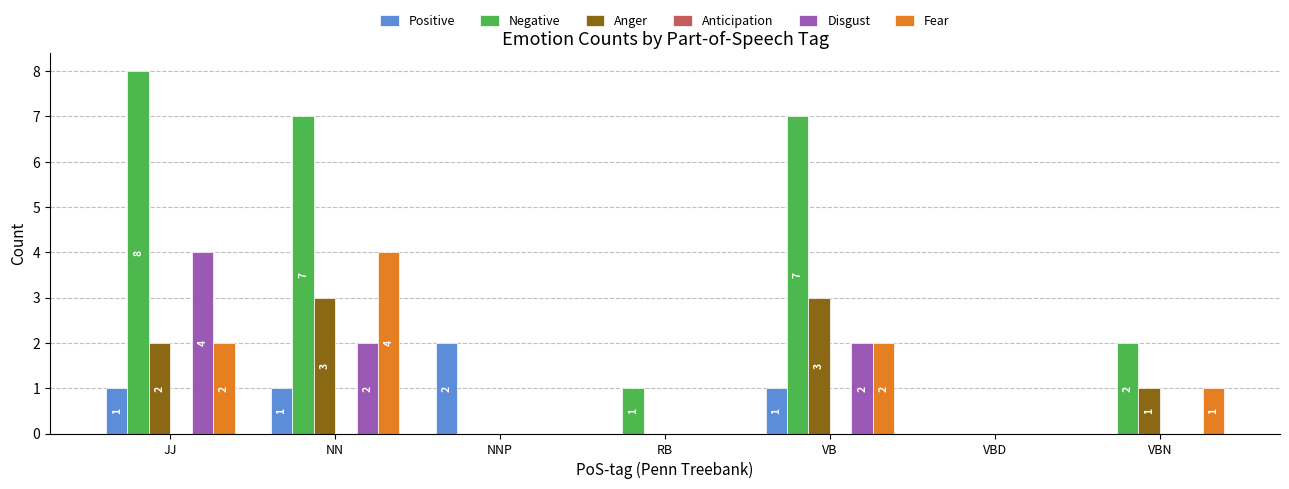

What is the greatest value displayed?

8